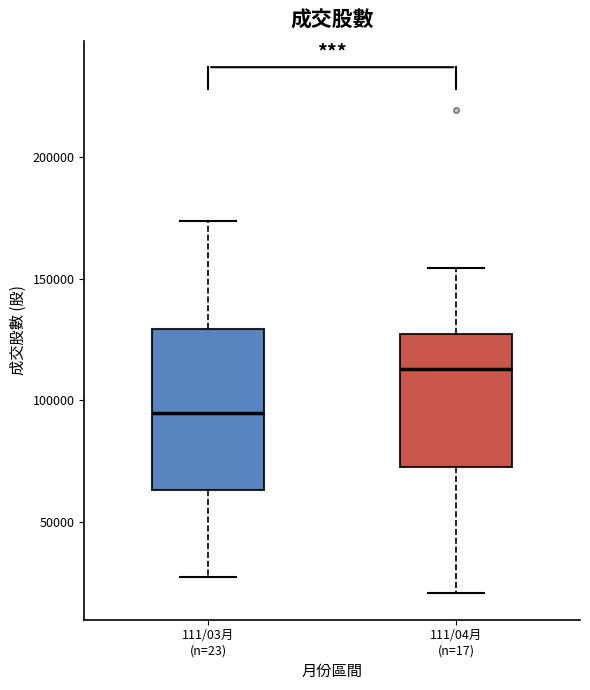

Reading left to right, transcribe this box plot: for each box, give where its median line is, the range the box spans, and where its two whiskers end, as read against the y-axis. The values are not printed on the chart, so give them approximately, as read against the axis.

111/03月 (n=23): median 95000, box 65000 to 130000, whiskers 25000 to 175000
111/04月 (n=17): median 115000, box 75000 to 125000, whiskers 20000 to 155000